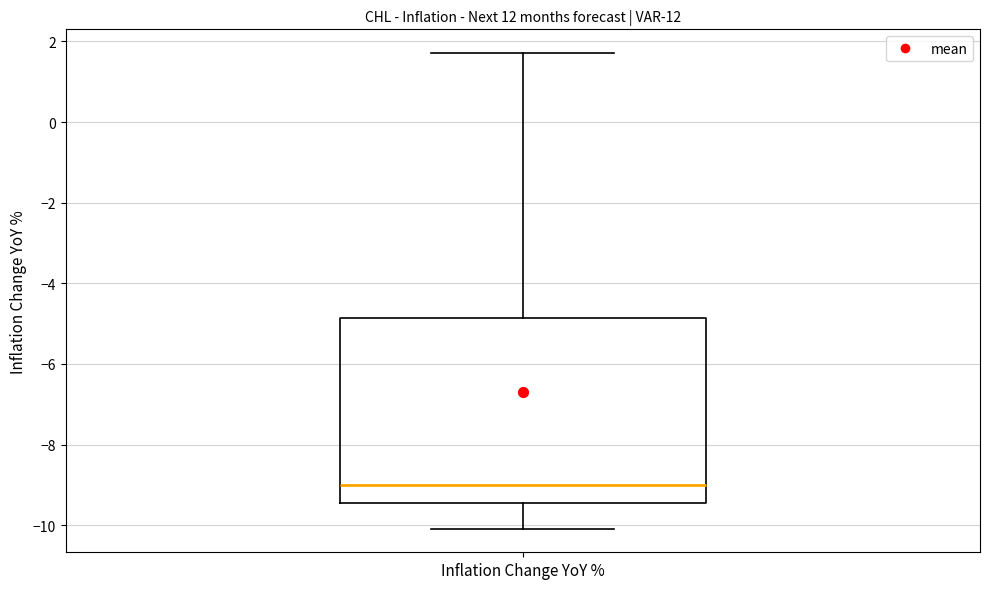

Transcribe this box plot: give where the median line is, the range the box spans, and where the two whiskers end, as read against the y-axis. The values are not printed on the chart, so give them approximately, as read against the axis.

median -9.0, box -9.4 to -4.8, whiskers -10.0 to 1.8